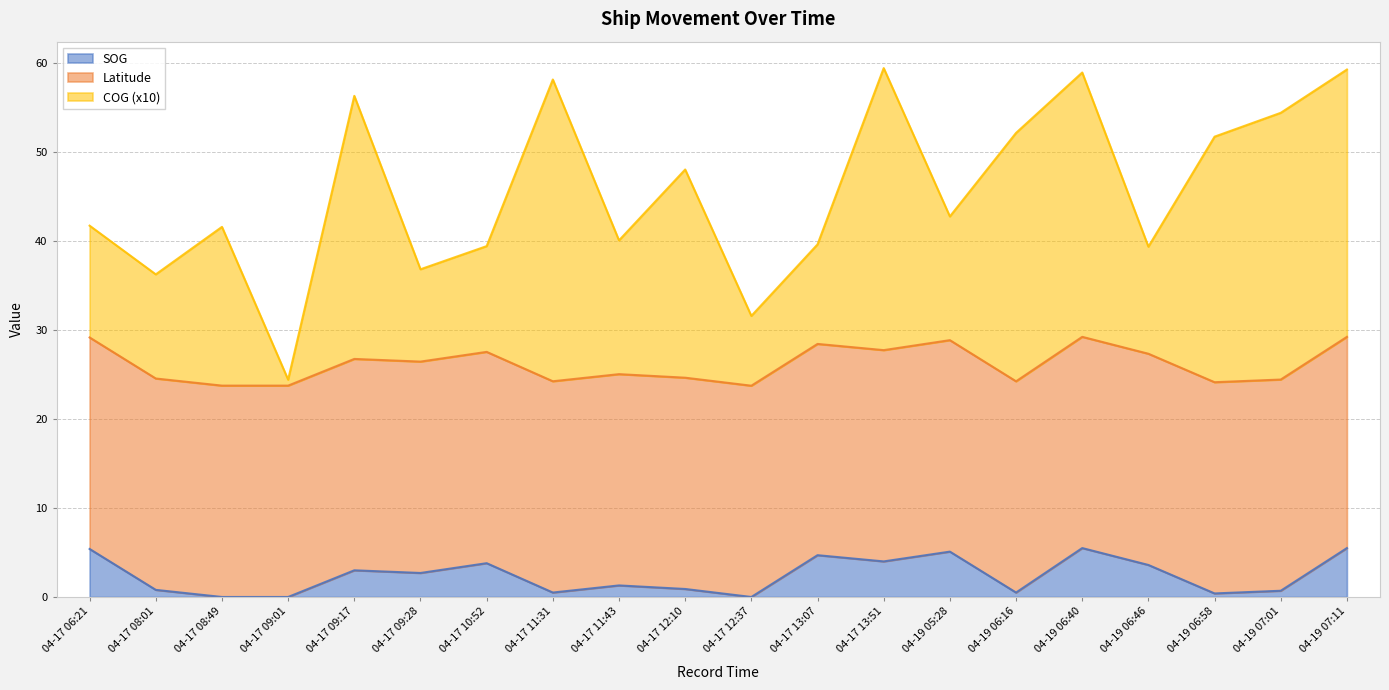

What is the value of the Latitude point at the 5th from the left?

23.8